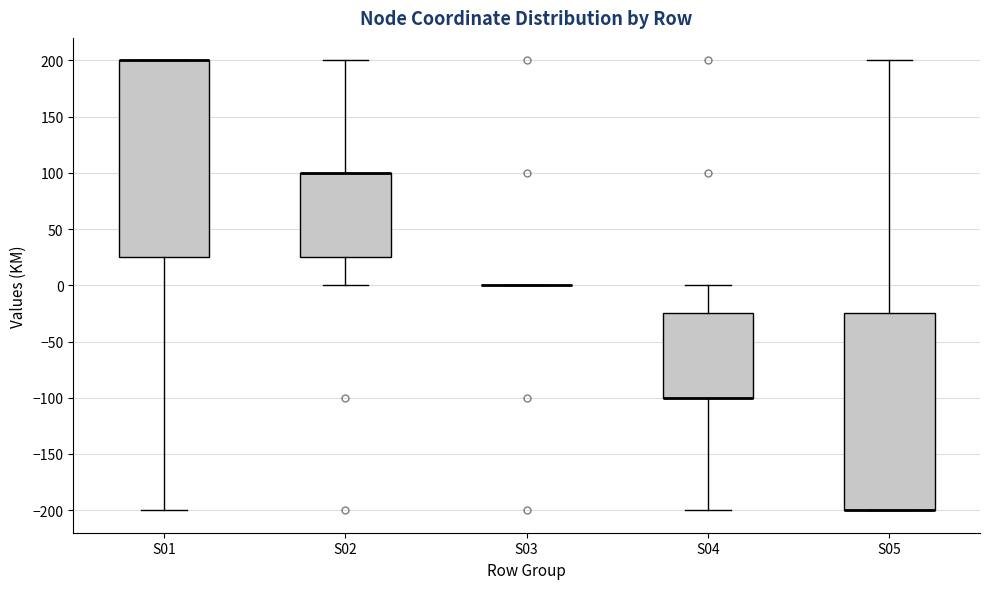

Where does the lower whisker of the box for S02 end on the y-axis? The values are not printed on the chart, so give them approximately, as read against the axis.

0